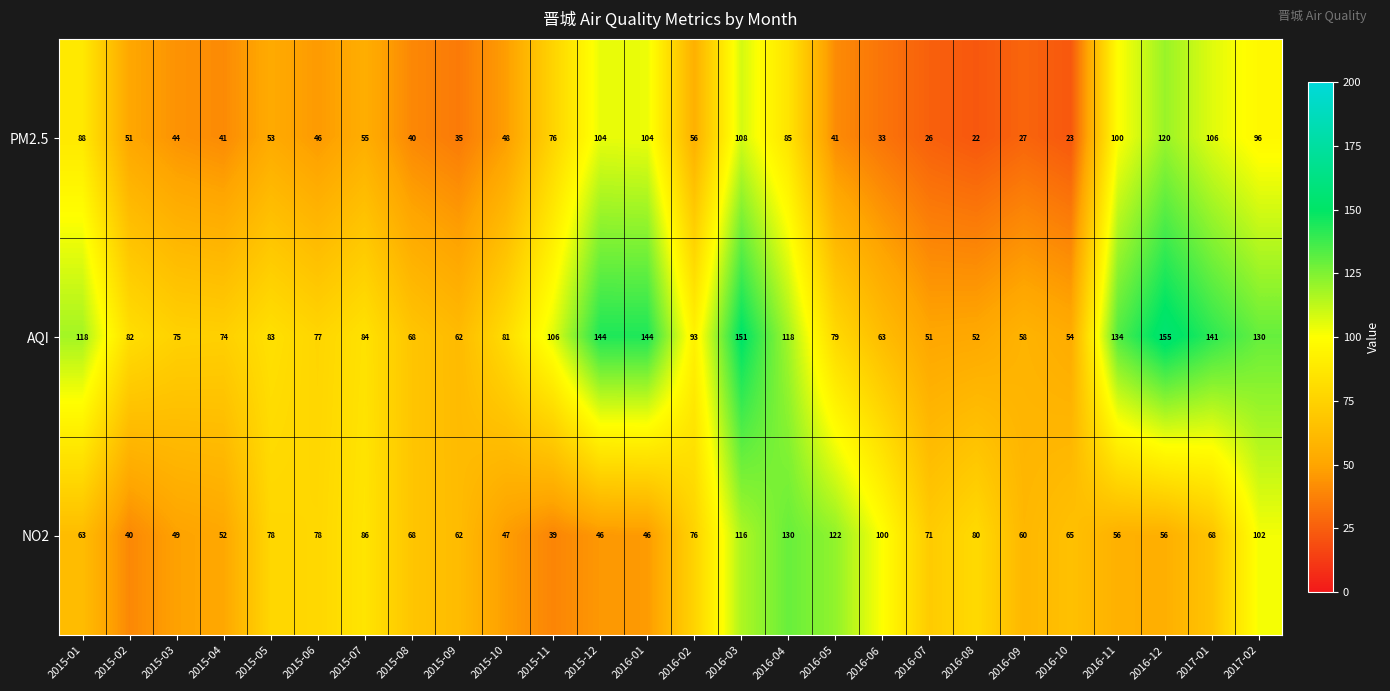

What is the maximum value shown in the chart?

155